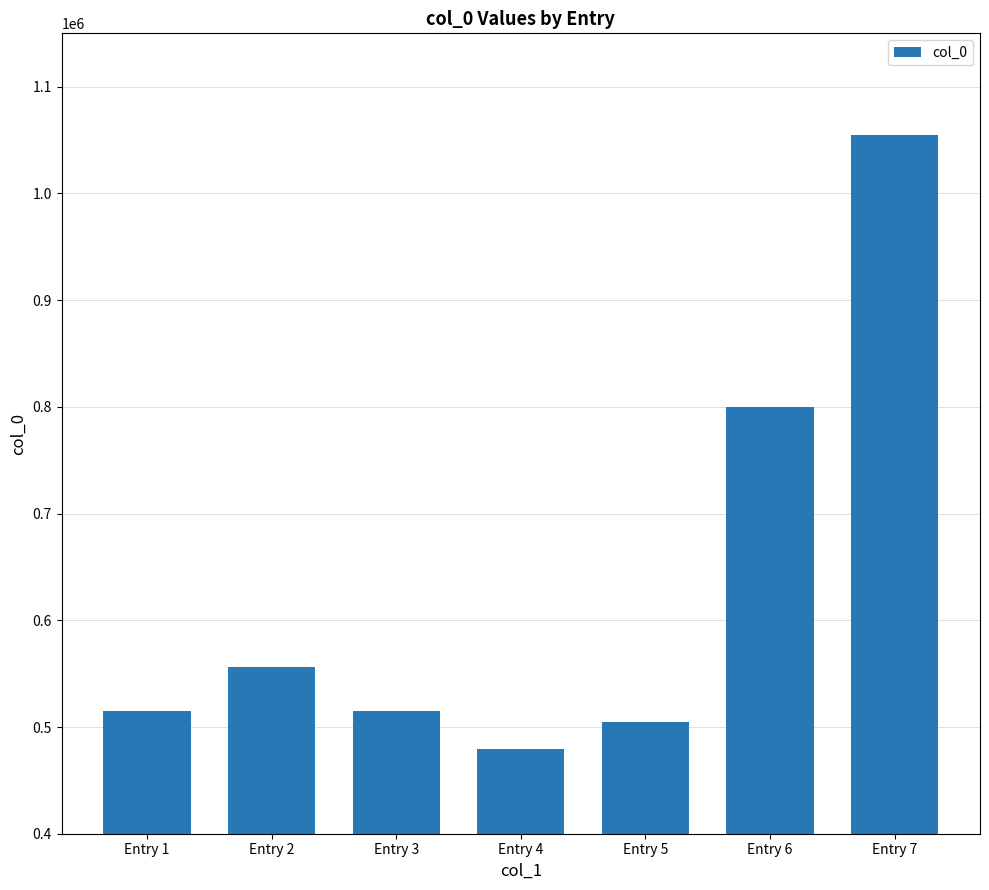

Between Entry 1 and Entry 5, which is larger?

Entry 1